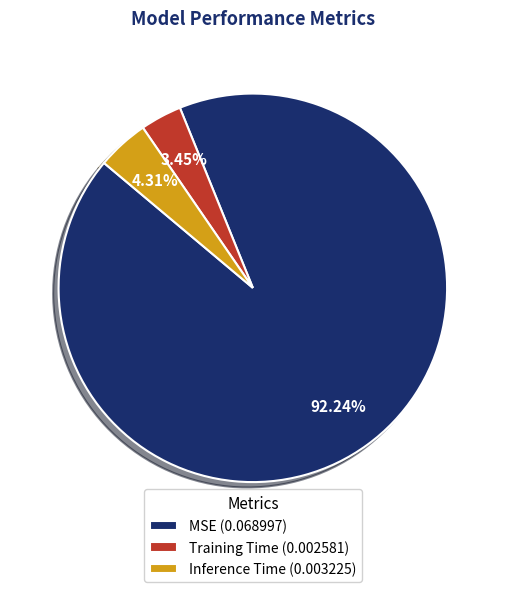

To the nearest percent, what is the difference between the largest and smallest slice percentages?

89%